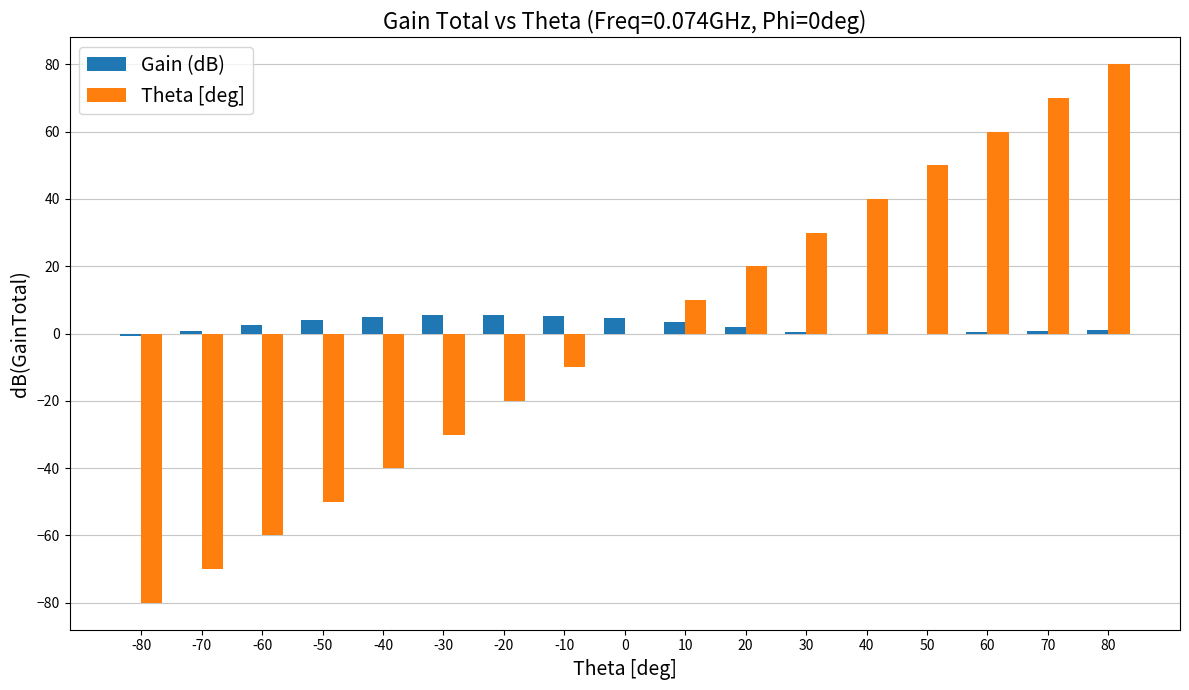

What is the maximum value shown in the chart?

80.0